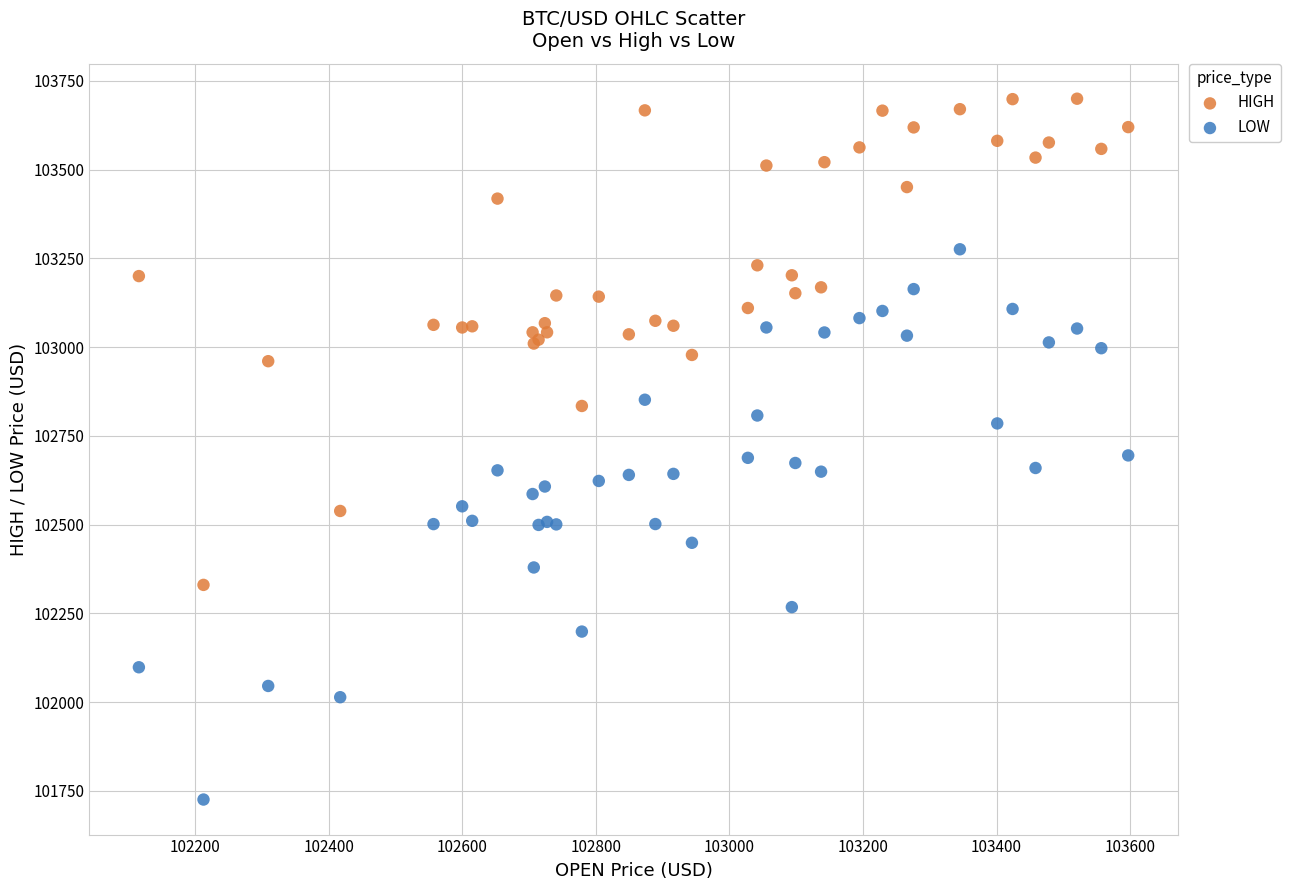

Which series contains the lowest Y value?

LOW